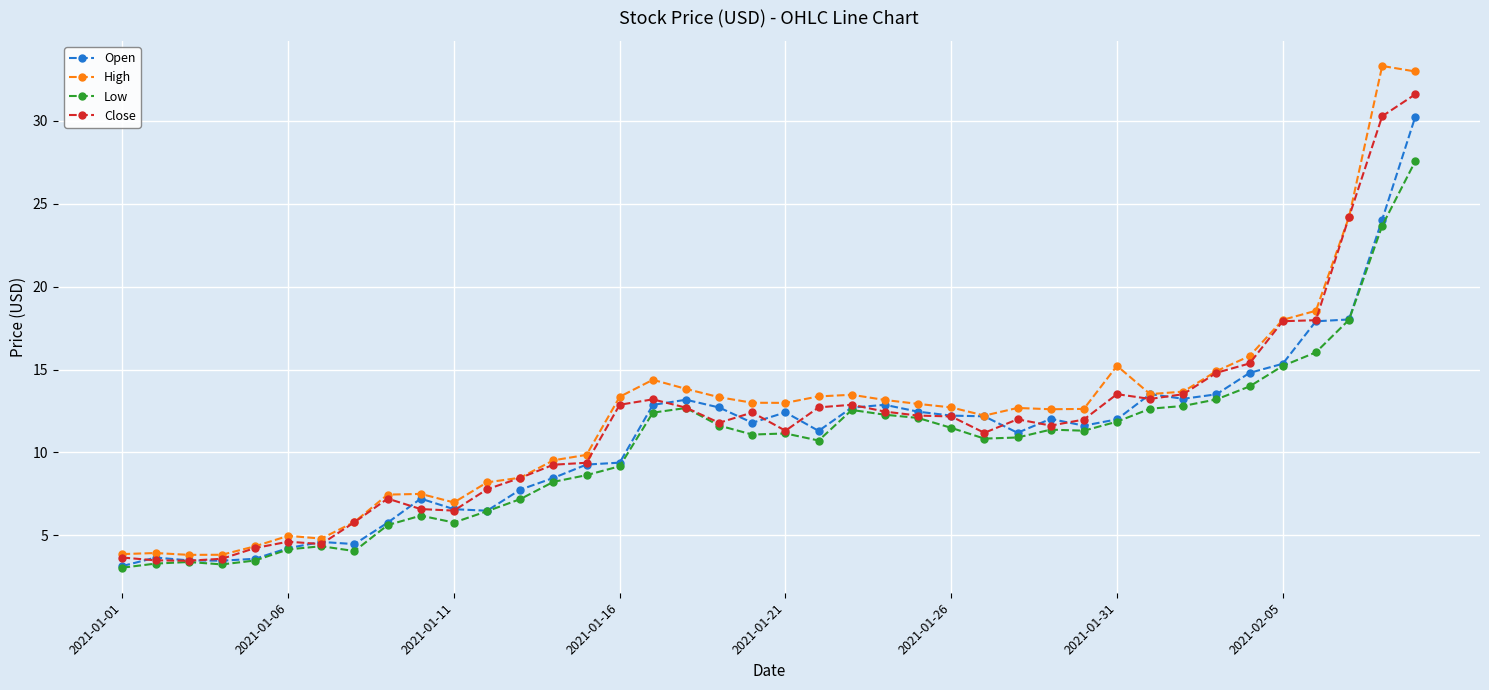

Is this an area chart (filled region under the line)?

No